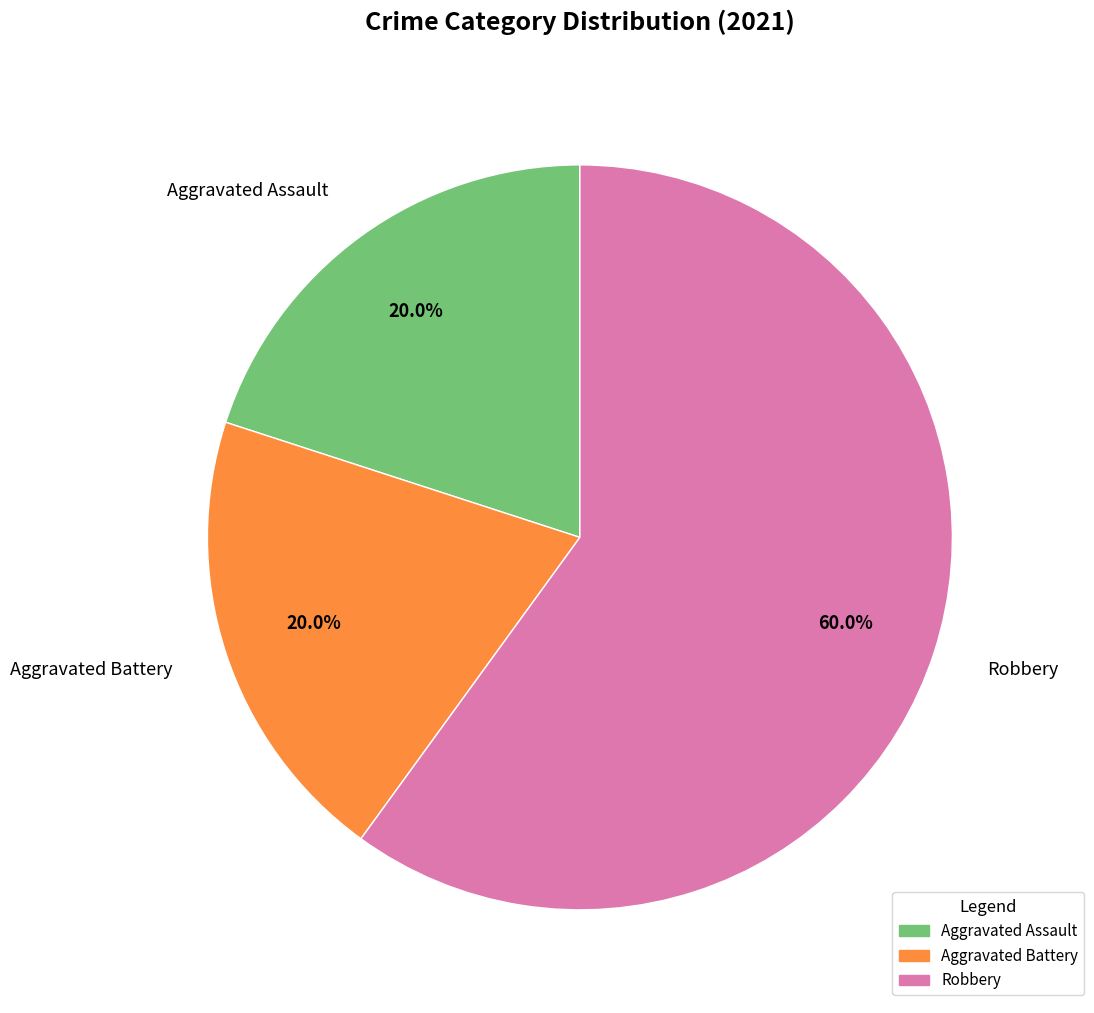

How many slices are in this pie chart?

3